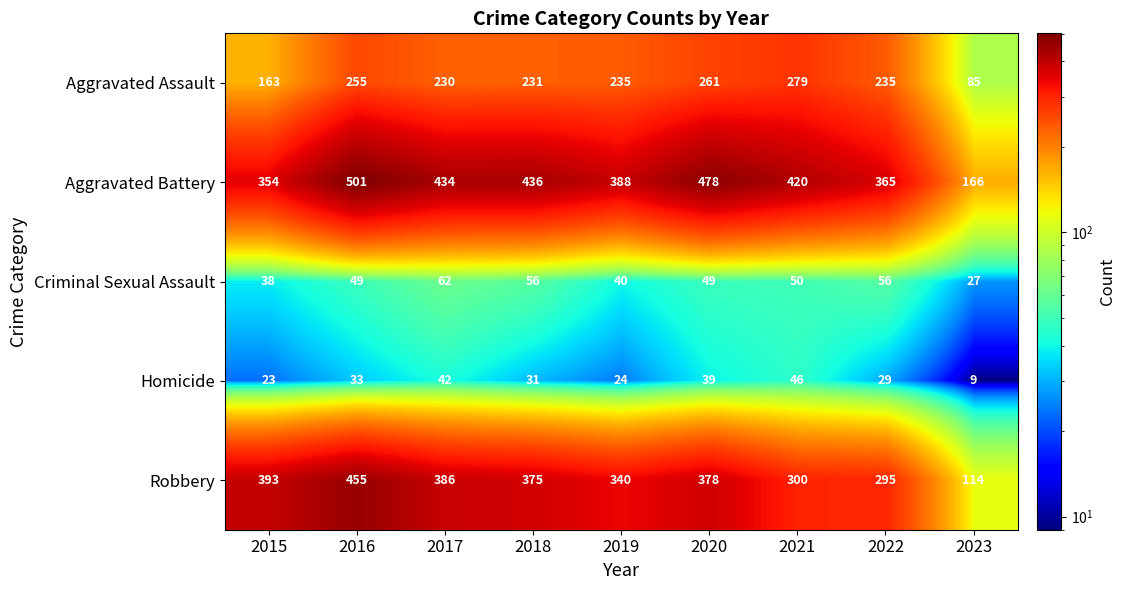

Rank the series by their maximum value, from lowest to highest.

Homicide, Criminal Sexual Assault, Aggravated Assault, Robbery, Aggravated Battery